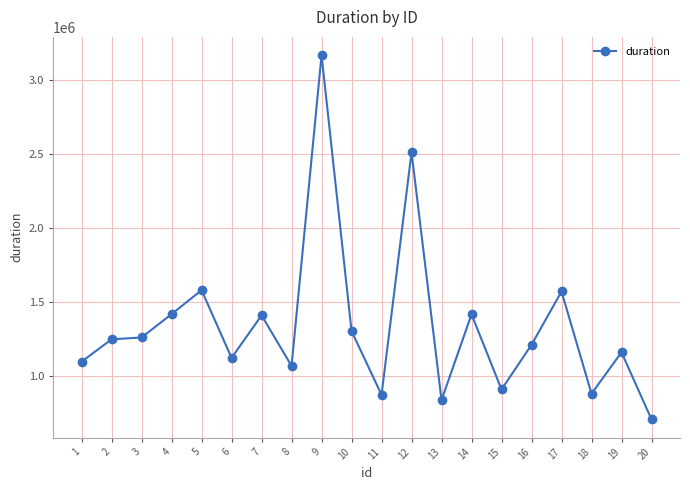

True or false: the data shows 1302812 at 10.

True